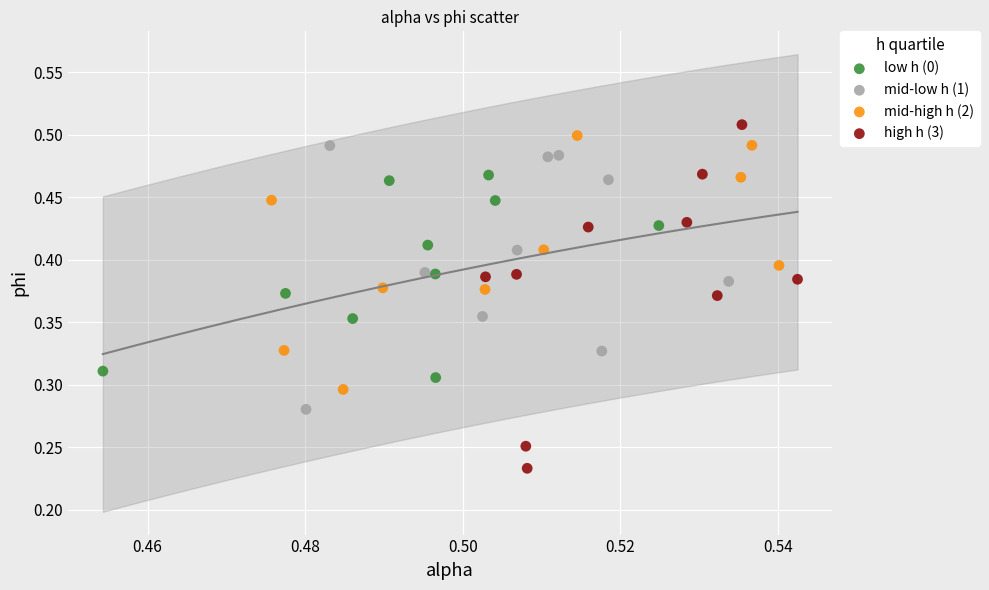

Which series reaches the maximum Y coordinate?

high h (3)